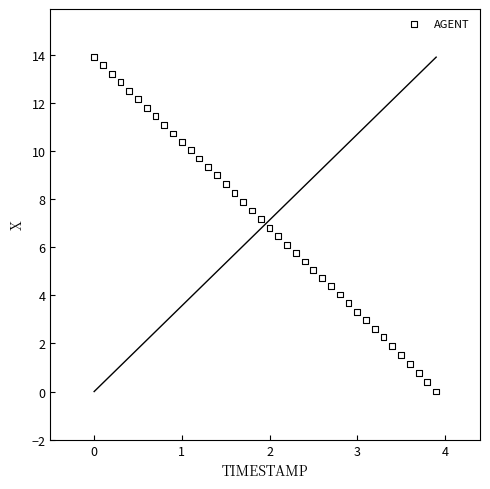

What is the range of Y values (max minus min)?

13.9